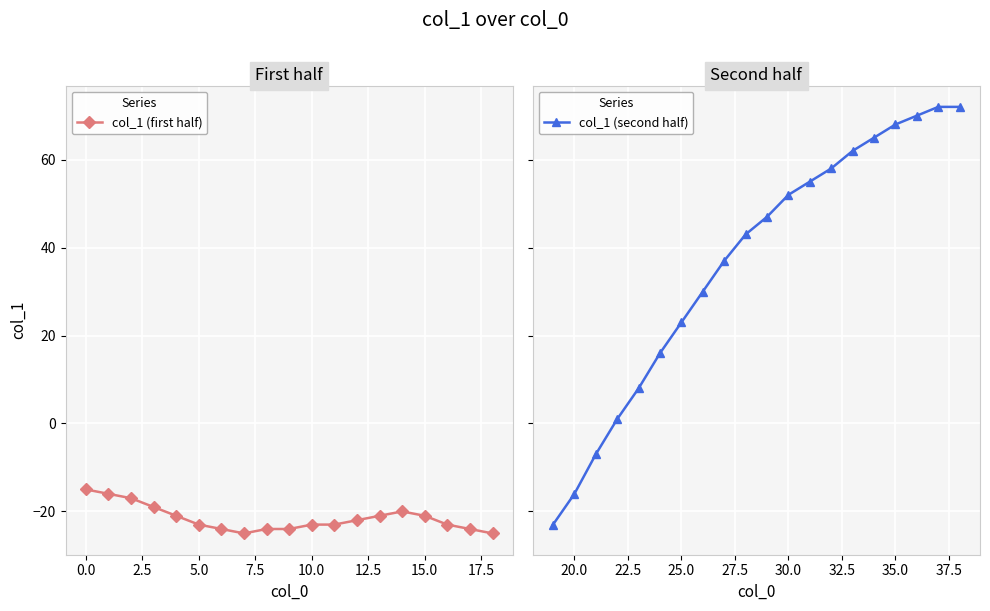

Which category has the lowest value across all series?

7